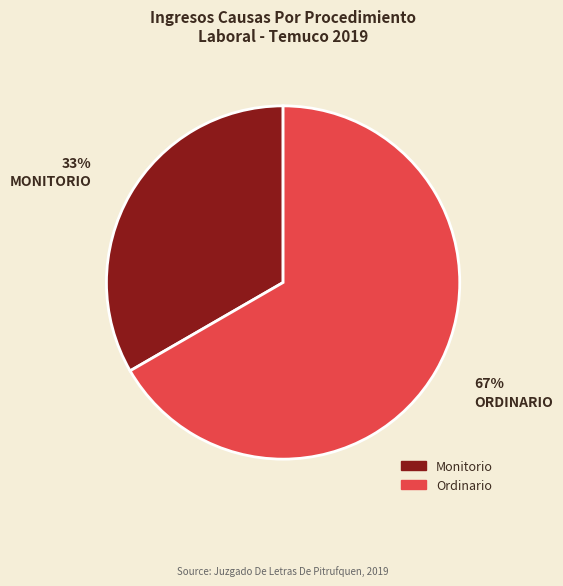

The Monitorio slice represents 42% of the pie. True or false?

False